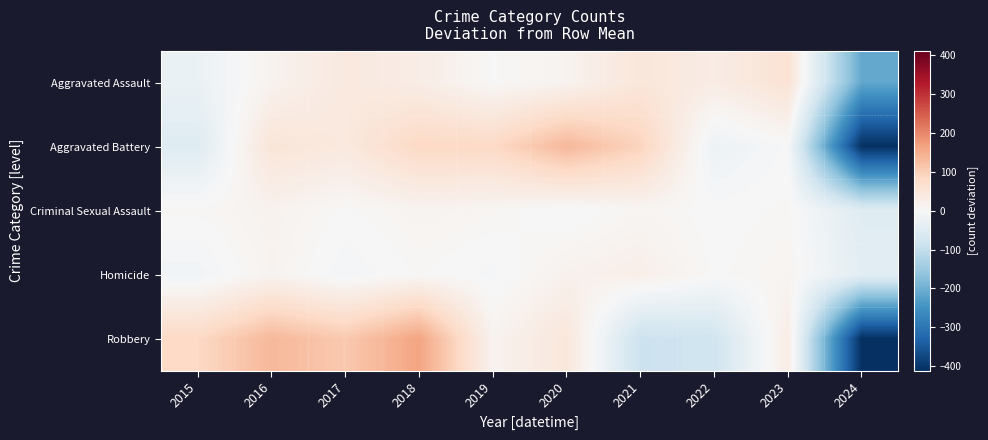

Which series has the largest range (max minus min)?

Robbery